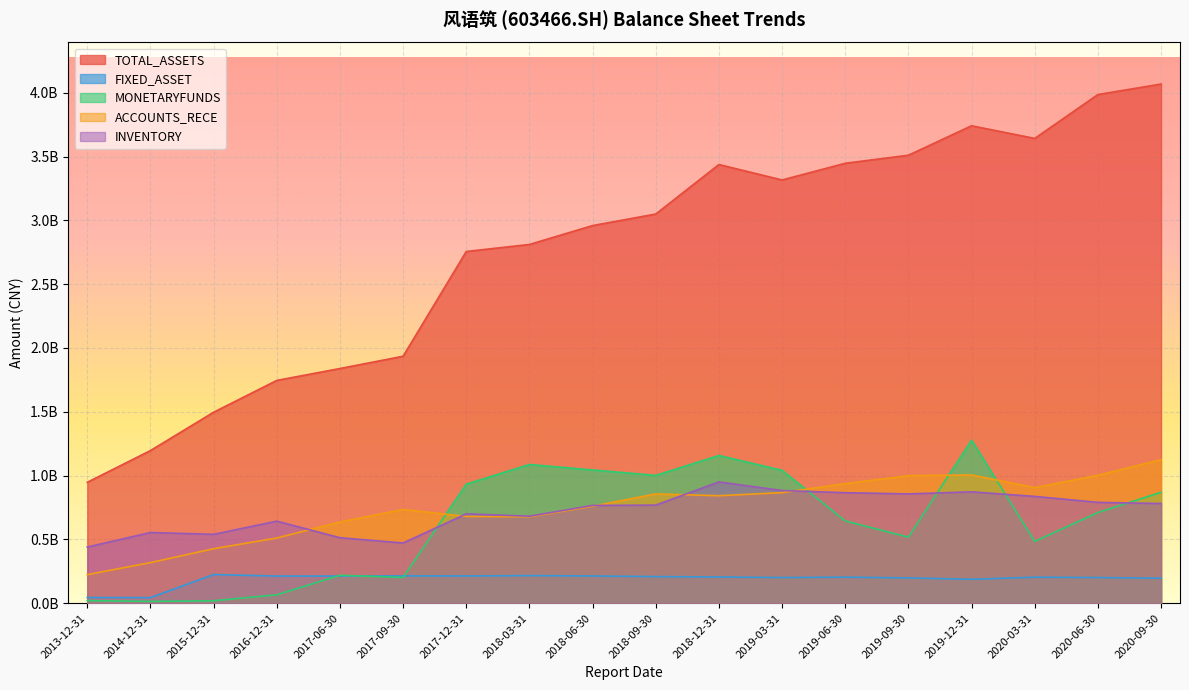

What is the spread (max minus min) of values at 2015-12-31?

1476933633.3